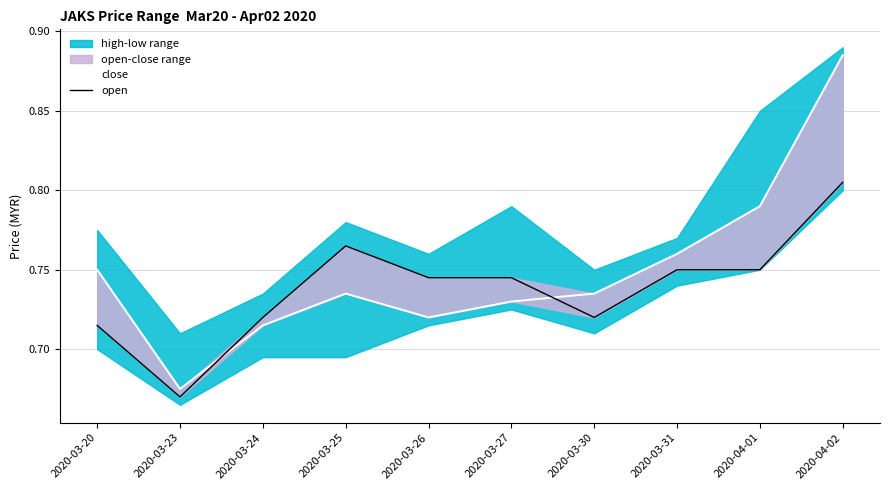

What position from the left is 2020-03-23?

2